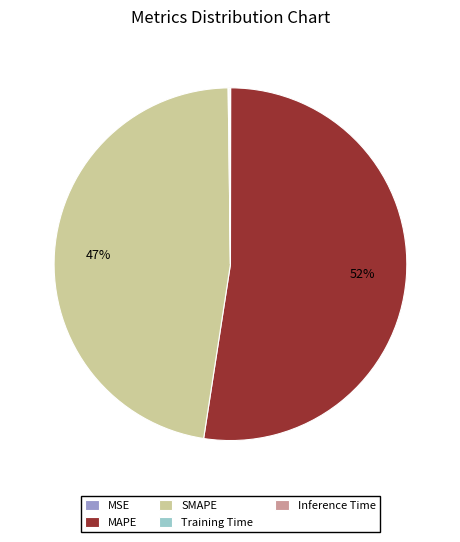

Is there a majority slice in this chart?

Yes